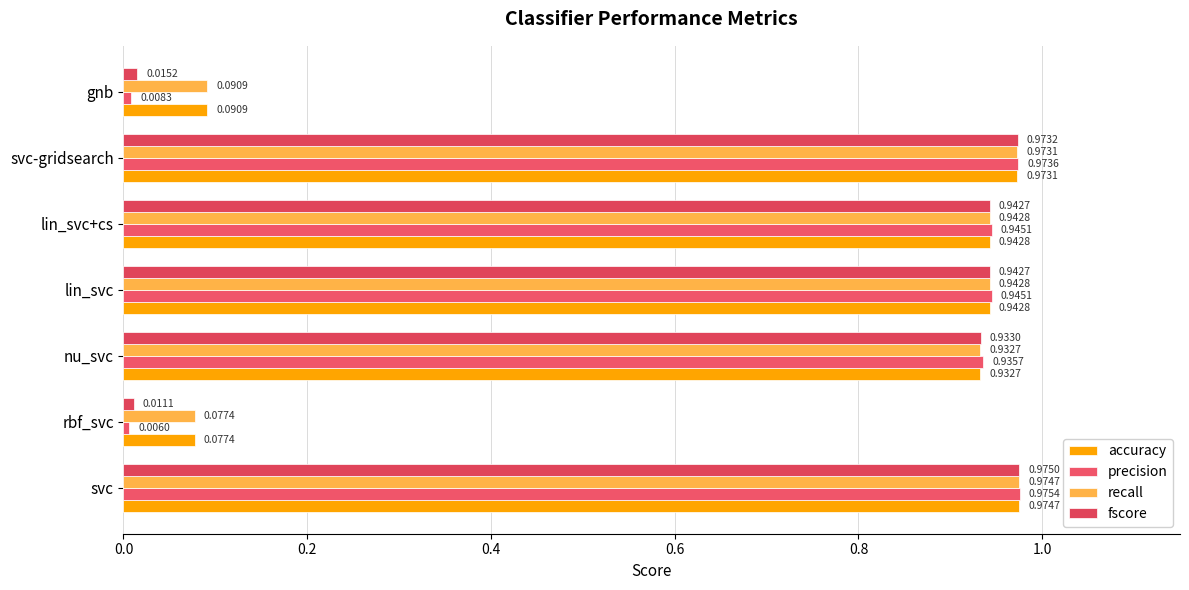

What position from the left is nu_svc?

3